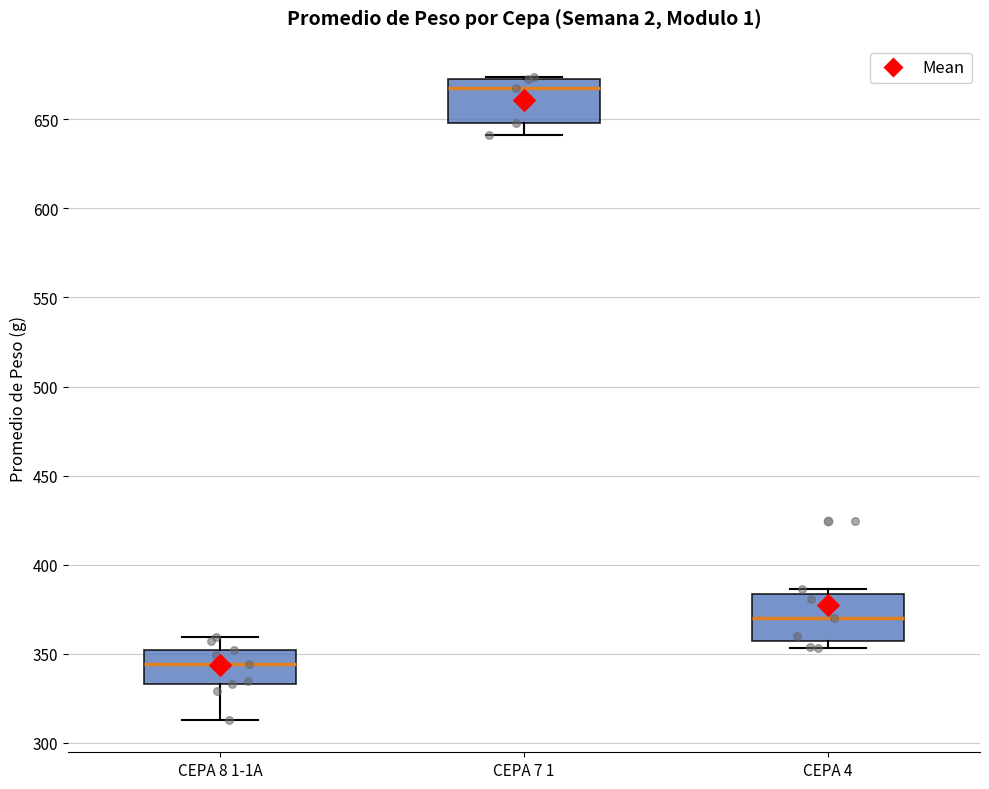

Which box's median line is the lowest?

CEPA 8 1-1A